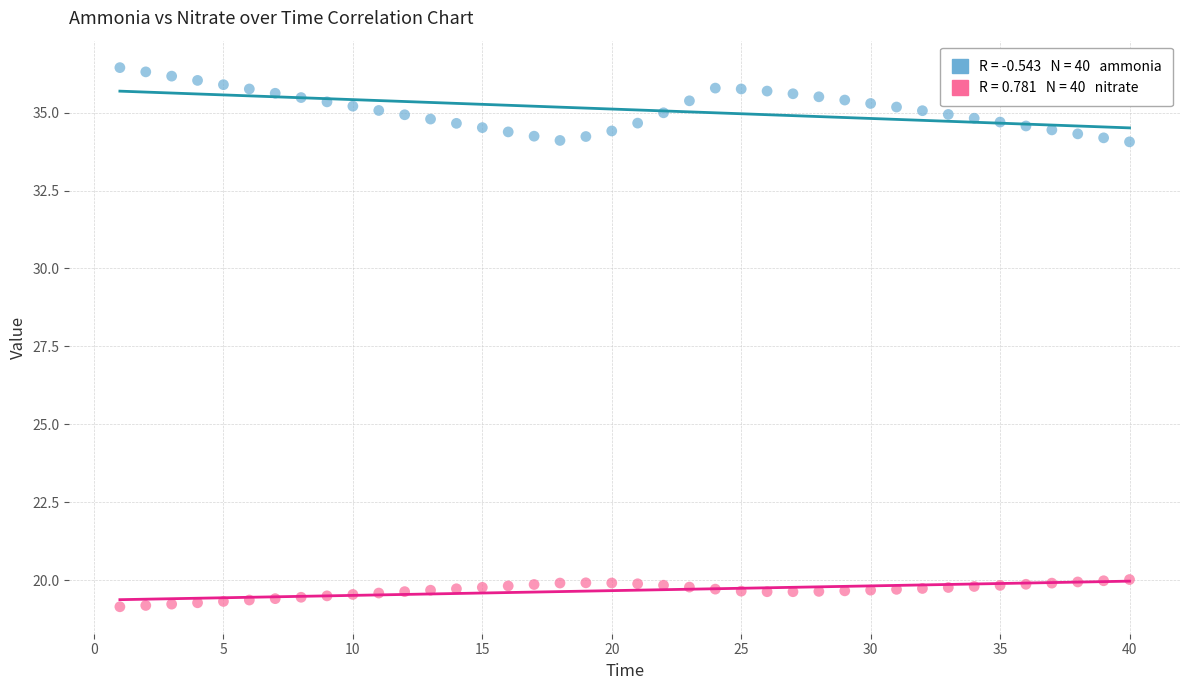

Across all data points, what is the range of Y values (max minus min)?

17.3